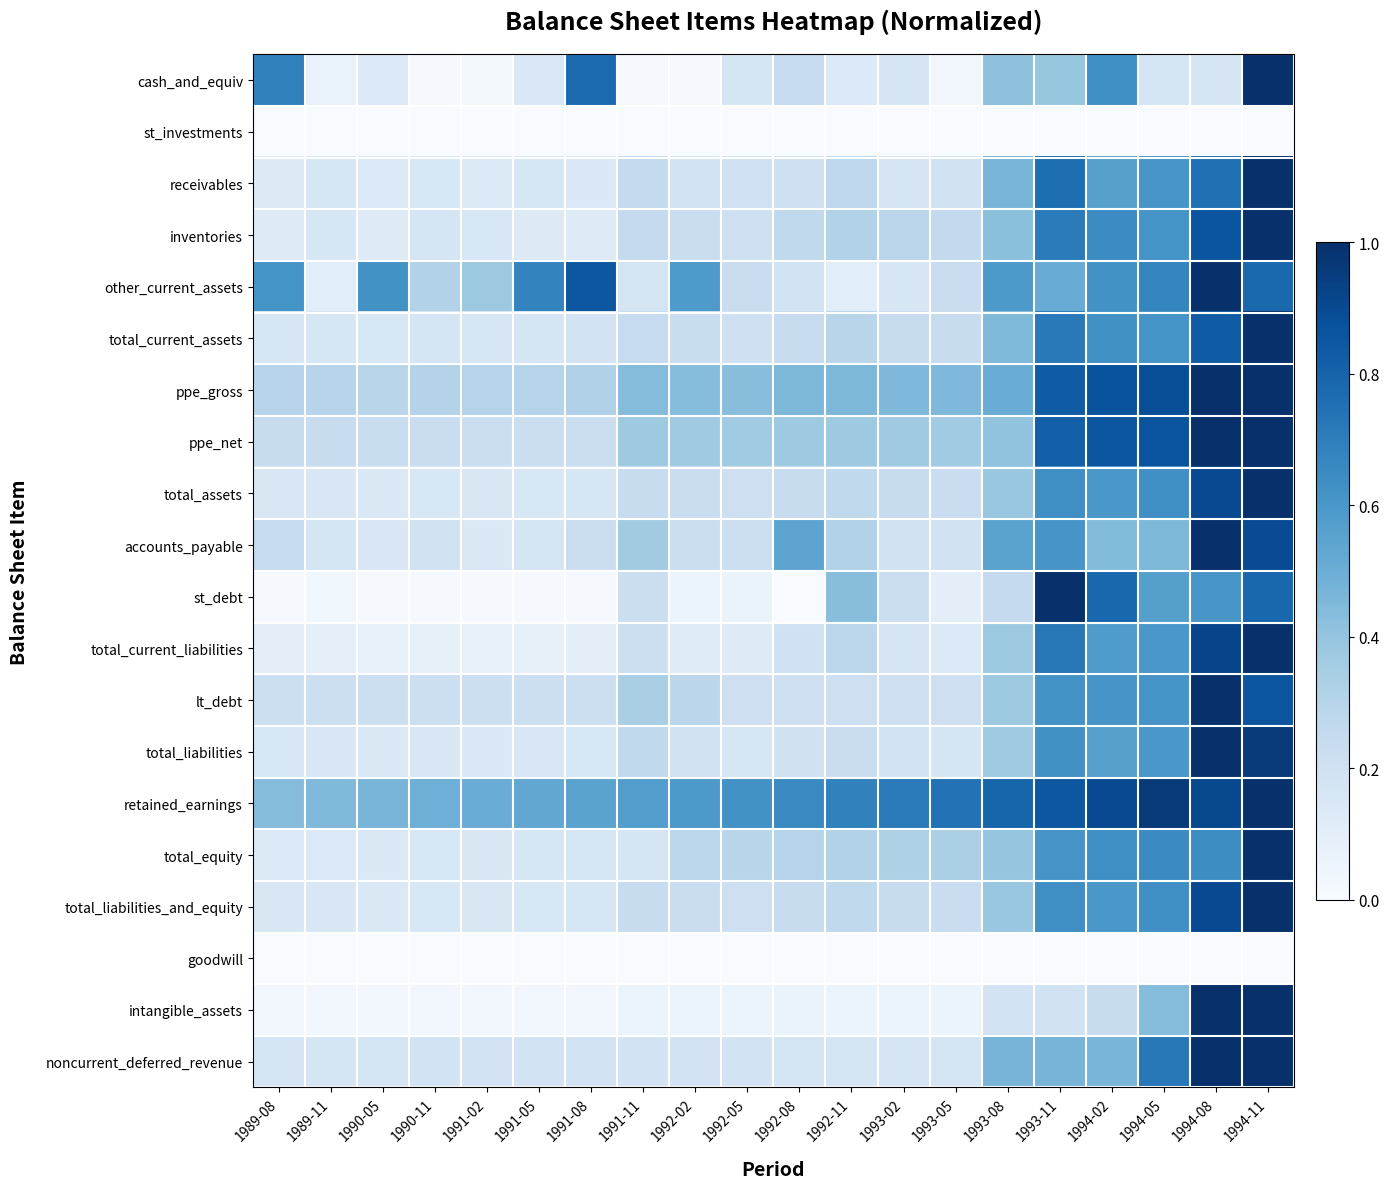

Reading right to left, list all the values displayed in this chart.

cash_and_equiv: 1994-11=1.0	1994-08=0.2	1994-05=0.2	1994-02=0.6	1993-11=0.4	1993-08=0.4	1993-05=0.0	1993-02=0.2	1992-11=0.1	1992-08=0.2	1992-05=0.2	1992-02=0.0	1991-11=0.0	1991-08=0.8	1991-05=0.1	1991-02=0.0	1990-11=0.0	1990-05=0.1	1989-11=0.1	1989-08=0.7
st_investments: 1994-11=0.0	1994-08=0.0	1994-05=0.0	1994-02=0.0	1993-11=0.0	1993-08=0.0	1993-05=0.0	1993-02=0.0	1992-11=0.0	1992-08=0.0	1992-05=0.0	1992-02=0.0	1991-11=0.0	1991-08=0.0	1991-05=0.0	1991-02=0.0	1990-11=0.0	1990-05=0.0	1989-11=0.0	1989-08=0.0
receivables: 1994-11=1.0	1994-08=0.8	1994-05=0.6	1994-02=0.6	1993-11=0.8	1993-08=0.5	1993-05=0.2	1993-02=0.2	1992-11=0.3	1992-08=0.2	1992-05=0.2	1992-02=0.2	1991-11=0.3	1991-08=0.1	1991-05=0.2	1991-02=0.1	1990-11=0.2	1990-05=0.1	1989-11=0.2	1989-08=0.1
inventories: 1994-11=1.0	1994-08=0.9	1994-05=0.6	1994-02=0.6	1993-11=0.7	1993-08=0.4	1993-05=0.3	1993-02=0.3	1992-11=0.3	1992-08=0.3	1992-05=0.2	1992-02=0.2	1991-11=0.3	1991-08=0.1	1991-05=0.1	1991-02=0.2	1990-11=0.2	1990-05=0.1	1989-11=0.2	1989-08=0.1
other_current_assets: 1994-11=0.8	1994-08=1.0	1994-05=0.7	1994-02=0.6	1993-11=0.5	1993-08=0.6	1993-05=0.2	1993-02=0.2	1992-11=0.1	1992-08=0.2	1992-05=0.2	1992-02=0.6	1991-11=0.2	1991-08=0.8	1991-05=0.7	1991-02=0.4	1990-11=0.3	1990-05=0.6	1989-11=0.1	1989-08=0.6
total_current_assets: 1994-11=1.0	1994-08=0.8	1994-05=0.6	1994-02=0.6	1993-11=0.7	1993-08=0.4	1993-05=0.2	1993-02=0.2	1992-11=0.3	1992-08=0.2	1992-05=0.2	1992-02=0.2	1991-11=0.2	1991-08=0.2	1991-05=0.2	1991-02=0.2	1990-11=0.2	1990-05=0.2	1989-11=0.2	1989-08=0.2
ppe_gross: 1994-11=1.0	1994-08=1.0	1994-05=0.9	1994-02=0.9	1993-11=0.8	1993-08=0.5	1993-05=0.4	1993-02=0.5	1992-11=0.5	1992-08=0.5	1992-05=0.4	1992-02=0.4	1991-11=0.4	1991-08=0.3	1991-05=0.3	1991-02=0.3	1990-11=0.3	1990-05=0.3	1989-11=0.3	1989-08=0.3
ppe_net: 1994-11=1.0	1994-08=1.0	1994-05=0.9	1994-02=0.9	1993-11=0.8	1993-08=0.4	1993-05=0.4	1993-02=0.4	1992-11=0.4	1992-08=0.4	1992-05=0.4	1992-02=0.4	1991-11=0.4	1991-08=0.2	1991-05=0.2	1991-02=0.2	1990-11=0.2	1990-05=0.2	1989-11=0.2	1989-08=0.2
total_assets: 1994-11=1.0	1994-08=0.9	1994-05=0.6	1994-02=0.6	1993-11=0.6	1993-08=0.4	1993-05=0.2	1993-02=0.2	1992-11=0.3	1992-08=0.2	1992-05=0.2	1992-02=0.2	1991-11=0.2	1991-08=0.2	1991-05=0.2	1991-02=0.2	1990-11=0.2	1990-05=0.1	1989-11=0.2	1989-08=0.2
accounts_payable: 1994-11=0.9	1994-08=1.0	1994-05=0.5	1994-02=0.4	1993-11=0.6	1993-08=0.5	1993-05=0.2	1993-02=0.2	1992-11=0.3	1992-08=0.5	1992-05=0.2	1992-02=0.2	1991-11=0.4	1991-08=0.2	1991-05=0.2	1991-02=0.1	1990-11=0.2	1990-05=0.2	1989-11=0.2	1989-08=0.2
st_debt: 1994-11=0.8	1994-08=0.6	1994-05=0.6	1994-02=0.8	1993-11=1.0	1993-08=0.3	1993-05=0.1	1993-02=0.2	1992-11=0.4	1992-08=0.0	1992-05=0.1	1992-02=0.1	1991-11=0.2	1991-08=0.0	1991-05=0.0	1991-02=0.0	1990-11=0.0	1990-05=0.0	1989-11=0.0	1989-08=0.0
total_current_liabilities: 1994-11=1.0	1994-08=0.9	1994-05=0.6	1994-02=0.6	1993-11=0.7	1993-08=0.4	1993-05=0.1	1993-02=0.2	1992-11=0.3	1992-08=0.2	1992-05=0.1	1992-02=0.1	1991-11=0.2	1991-08=0.1	1991-05=0.1	1991-02=0.1	1990-11=0.1	1990-05=0.1	1989-11=0.1	1989-08=0.1
lt_debt: 1994-11=0.9	1994-08=1.0	1994-05=0.6	1994-02=0.6	1993-11=0.6	1993-08=0.4	1993-05=0.2	1993-02=0.2	1992-11=0.2	1992-08=0.2	1992-05=0.2	1992-02=0.3	1991-11=0.3	1991-08=0.2	1991-05=0.2	1991-02=0.2	1990-11=0.2	1990-05=0.2	1989-11=0.2	1989-08=0.2
total_liabilities: 1994-11=1.0	1994-08=1.0	1994-05=0.6	1994-02=0.6	1993-11=0.6	1993-08=0.4	1993-05=0.2	1993-02=0.2	1992-11=0.2	1992-08=0.2	1992-05=0.2	1992-02=0.2	1991-11=0.3	1991-08=0.2	1991-05=0.1	1991-02=0.1	1990-11=0.2	1990-05=0.1	1989-11=0.2	1989-08=0.2
retained_earnings: 1994-11=1.0	1994-08=0.9	1994-05=1.0	1994-02=0.9	1993-11=0.8	1993-08=0.8	1993-05=0.7	1993-02=0.7	1992-11=0.7	1992-08=0.7	1992-05=0.6	1992-02=0.6	1991-11=0.6	1991-08=0.5	1991-05=0.5	1991-02=0.5	1990-11=0.5	1990-05=0.5	1989-11=0.4	1989-08=0.4
total_equity: 1994-11=1.0	1994-08=0.6	1994-05=0.7	1994-02=0.6	1993-11=0.6	1993-08=0.4	1993-05=0.3	1993-02=0.3	1992-11=0.3	1992-08=0.3	1992-05=0.3	1992-02=0.3	1991-11=0.2	1991-08=0.2	1991-05=0.2	1991-02=0.1	1990-11=0.2	1990-05=0.1	1989-11=0.1	1989-08=0.1
total_liabilities_and_equity: 1994-11=1.0	1994-08=0.9	1994-05=0.6	1994-02=0.6	1993-11=0.6	1993-08=0.4	1993-05=0.2	1993-02=0.2	1992-11=0.3	1992-08=0.2	1992-05=0.2	1992-02=0.2	1991-11=0.2	1991-08=0.2	1991-05=0.2	1991-02=0.2	1990-11=0.2	1990-05=0.1	1989-11=0.2	1989-08=0.2
goodwill: 1994-11=0.0	1994-08=0.0	1994-05=0.0	1994-02=0.0	1993-11=0.0	1993-08=0.0	1993-05=0.0	1993-02=0.0	1992-11=0.0	1992-08=0.0	1992-05=0.0	1992-02=0.0	1991-11=0.0	1991-08=0.0	1991-05=0.0	1991-02=0.0	1990-11=0.0	1990-05=0.0	1989-11=0.0	1989-08=0.0
intangible_assets: 1994-11=1.0	1994-08=1.0	1994-05=0.4	1994-02=0.2	1993-11=0.2	1993-08=0.2	1993-05=0.1	1993-02=0.1	1992-11=0.1	1992-08=0.1	1992-05=0.1	1992-02=0.1	1991-11=0.1	1991-08=0.0	1991-05=0.0	1991-02=0.0	1990-11=0.0	1990-05=0.0	1989-11=0.0	1989-08=0.0
noncurrent_deferred_revenue: 1994-11=1.0	1994-08=1.0	1994-05=0.7	1994-02=0.5	1993-11=0.5	1993-08=0.5	1993-05=0.2	1993-02=0.2	1992-11=0.2	1992-08=0.2	1992-05=0.2	1992-02=0.2	1991-11=0.2	1991-08=0.2	1991-05=0.2	1991-02=0.2	1990-11=0.2	1990-05=0.2	1989-11=0.2	1989-08=0.2